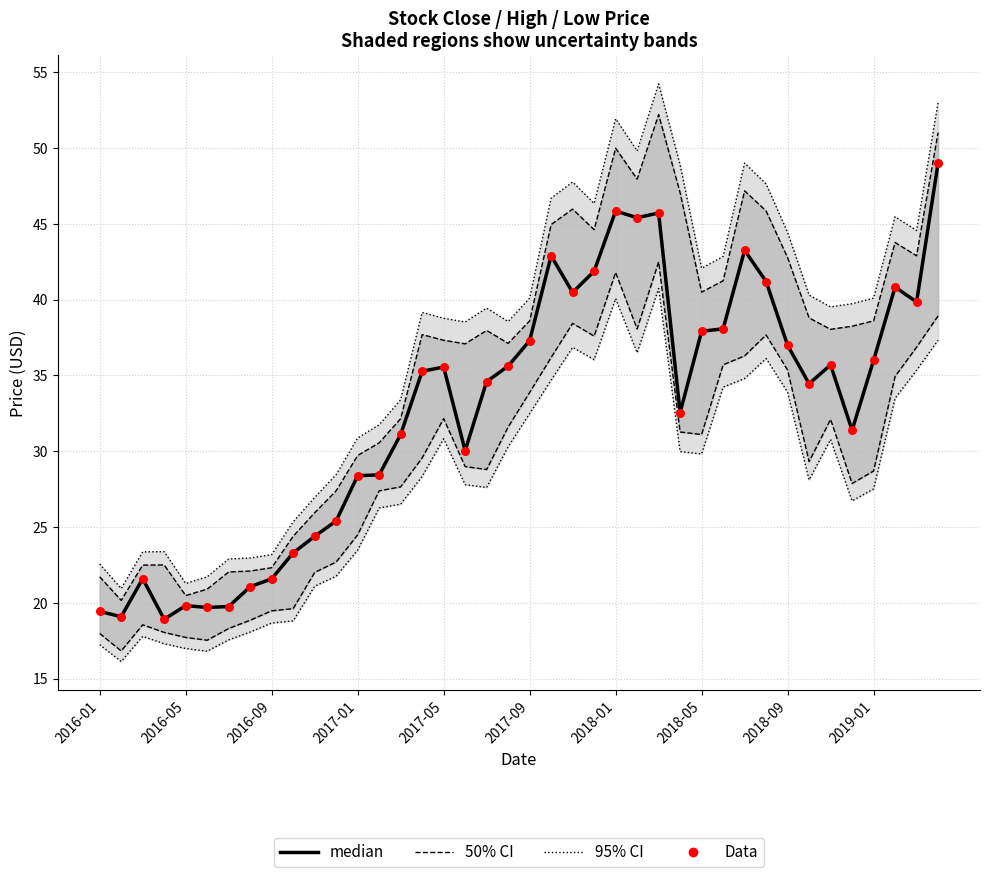

At which category is the sum across all series the highest?

39